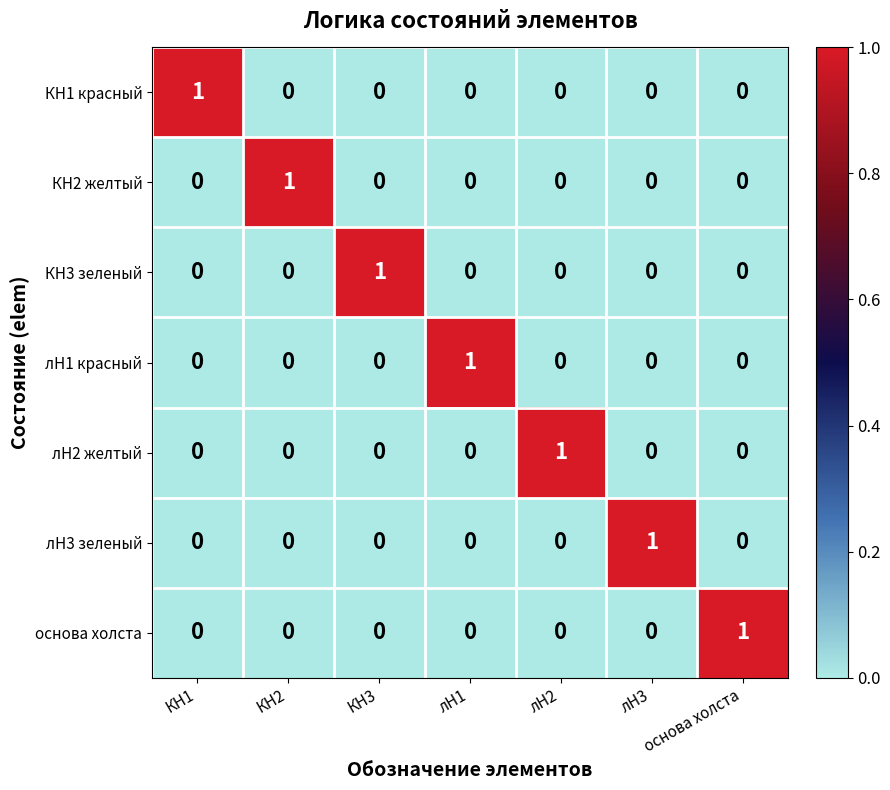

Count the number of data series in this chart.

7